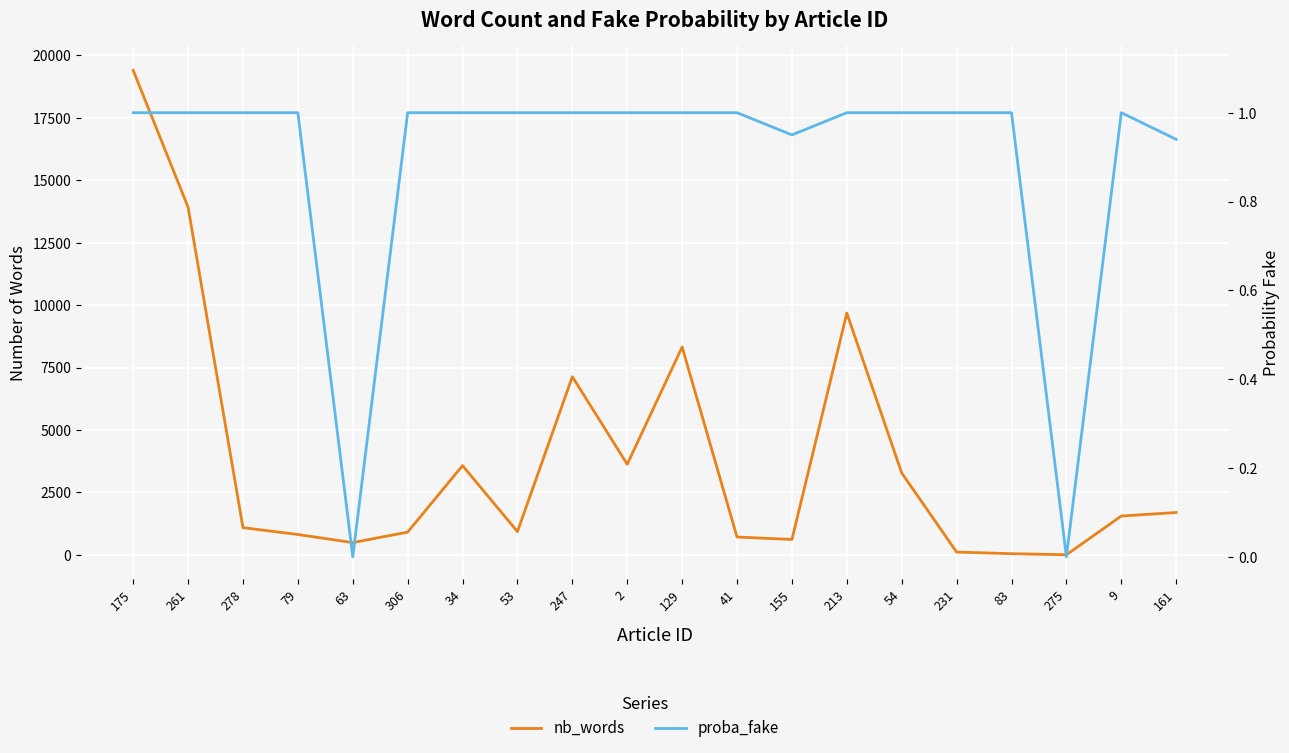

Which series has the widest spread of values?

nb_words